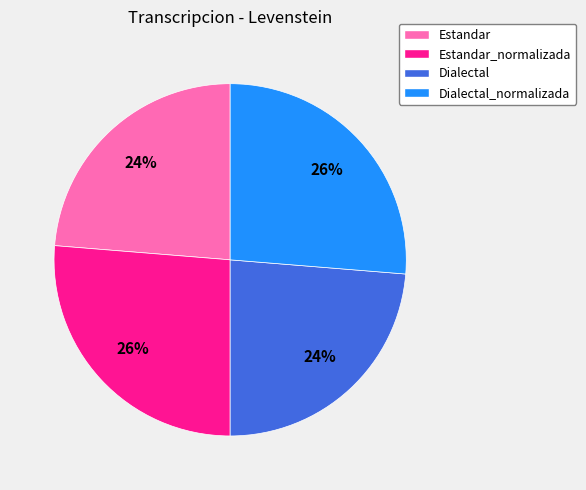

How many slices are in this pie chart?

4